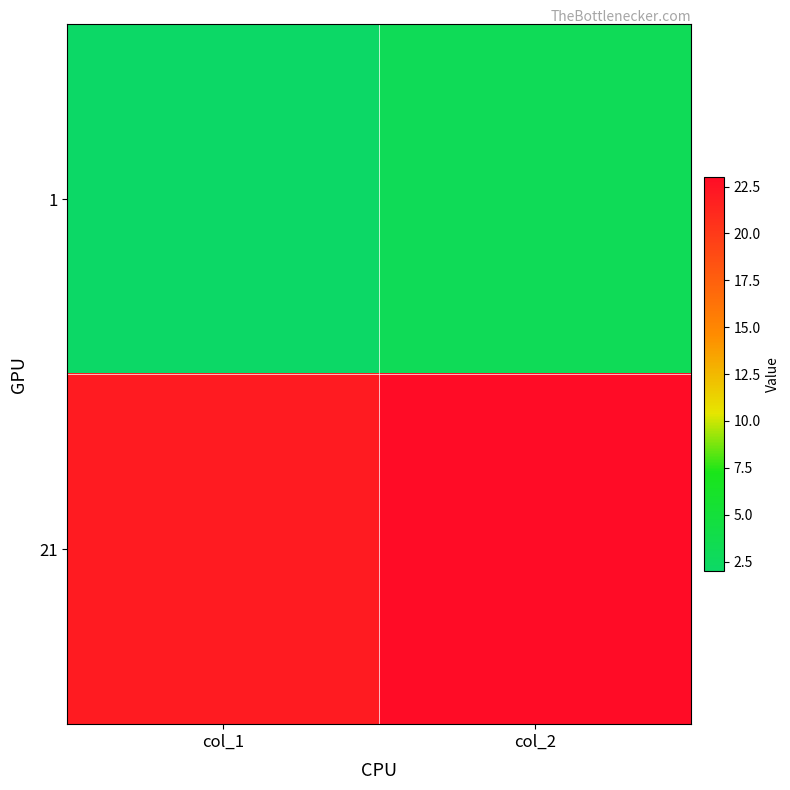

At how many categories does at least one series exceed 21?

2